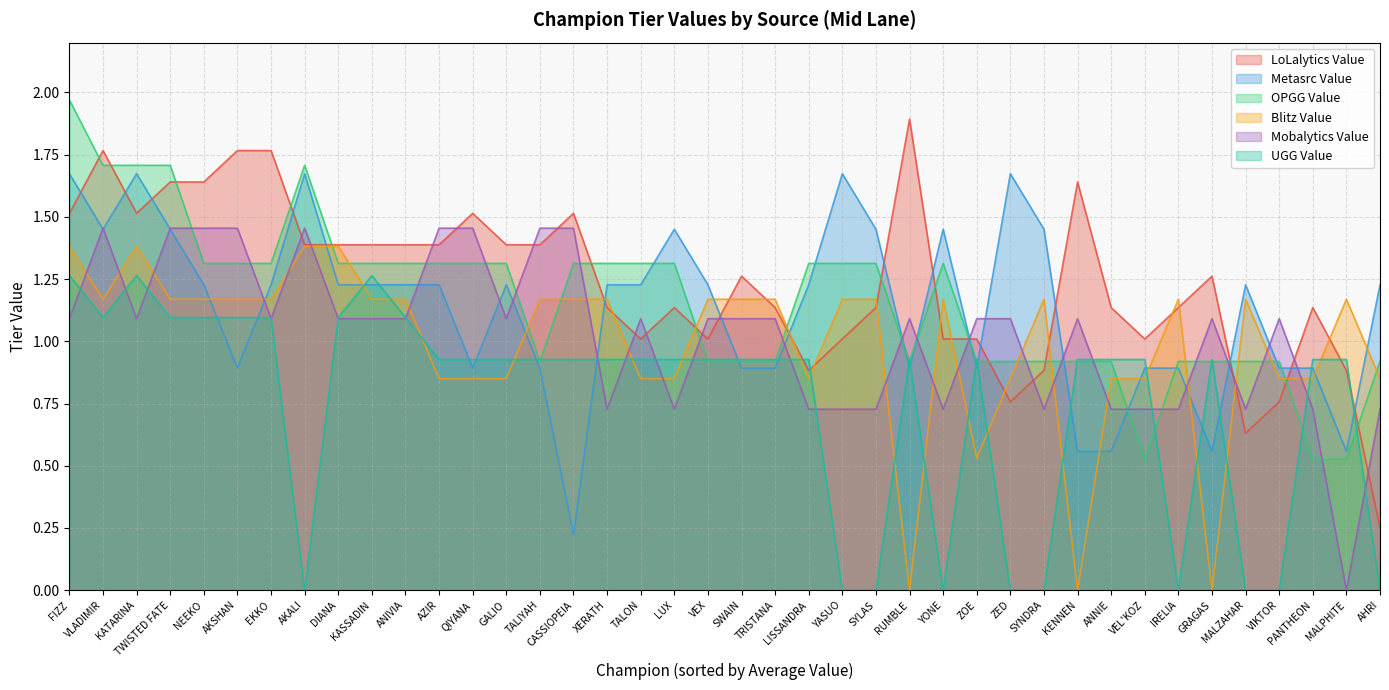

Read the OPGG Value value at YONE.

1.3